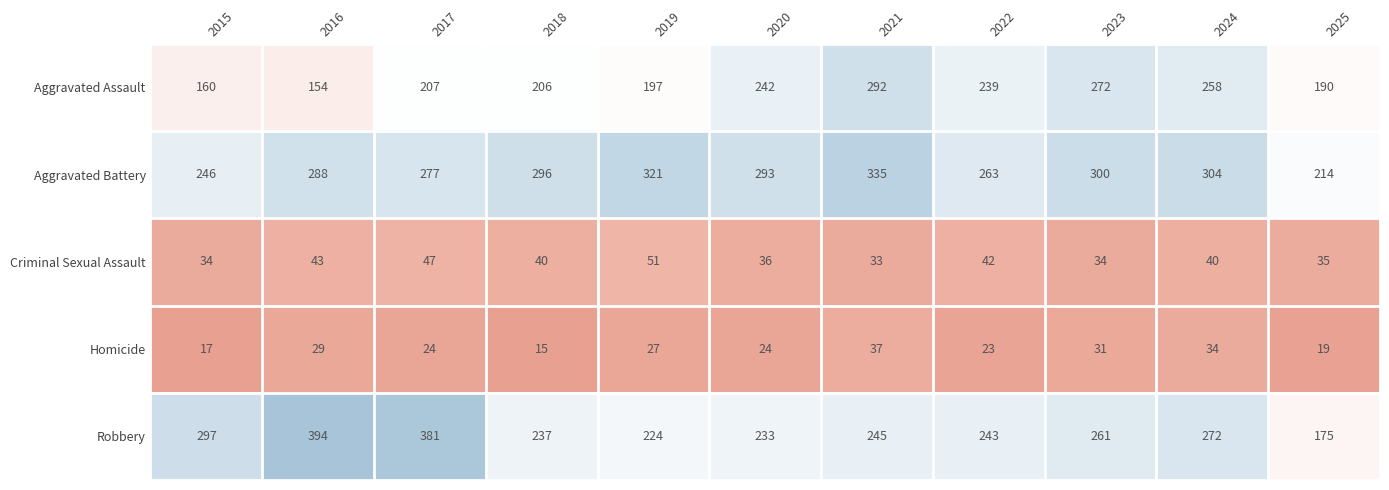

What is the difference between the maximum and minimum values in the Homicide series?

22